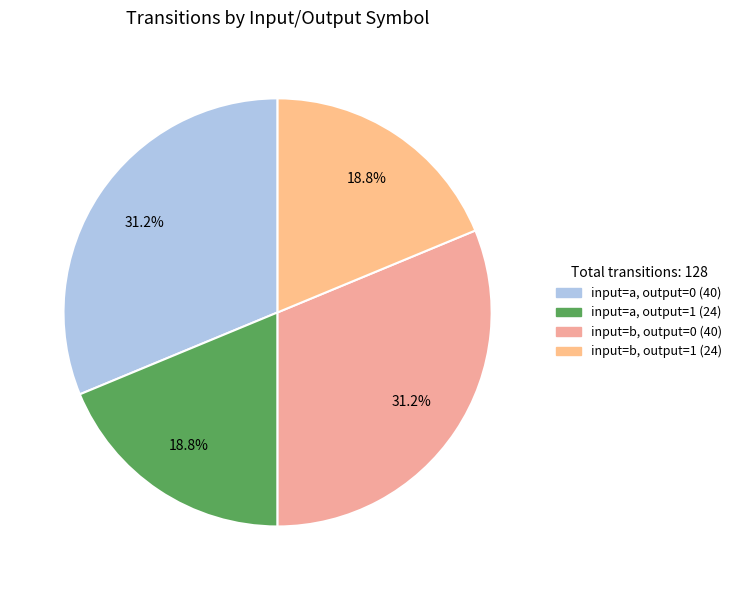

Which category has the biggest portion of the pie?

a -> 0